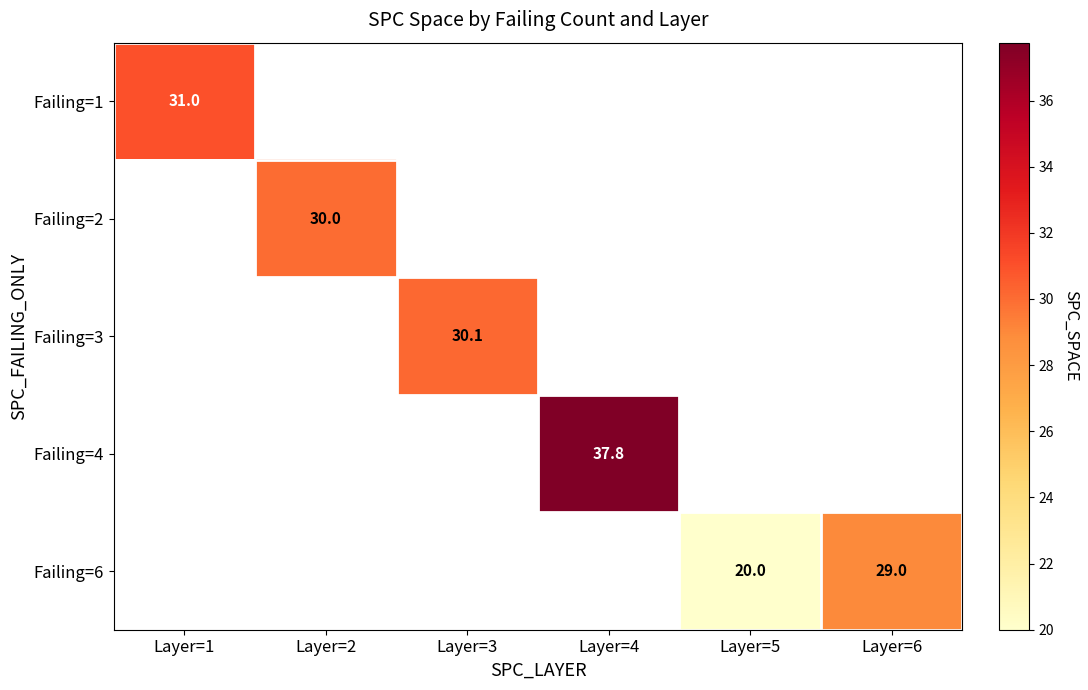

List the labels in order of Failing=3 value, smallest first.

Layer=1, Layer=2, Layer=3, Layer=4, Layer=5, Layer=6